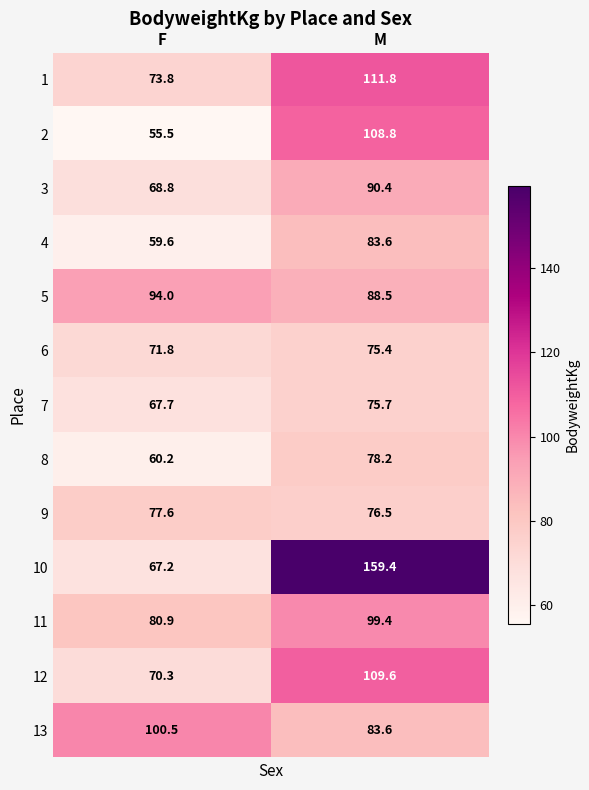

Reading left to right, extract all data points from this chart.

1: 73.8	111.8
2: 55.5	108.8
3: 68.8	90.4
4: 59.6	83.6
5: 94.0	88.5
6: 71.8	75.4
7: 67.7	75.7
8: 60.2	78.2
9: 77.6	76.5
10: 67.2	159.4
11: 80.9	99.4
12: 70.3	109.6
13: 100.5	83.6